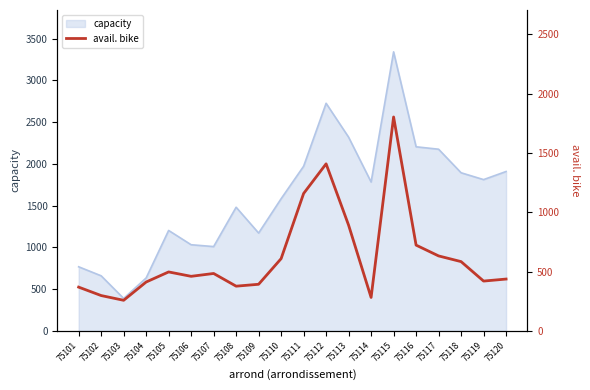

How many points are lower than both their immediate neighbors (excluding endpoints)?

5